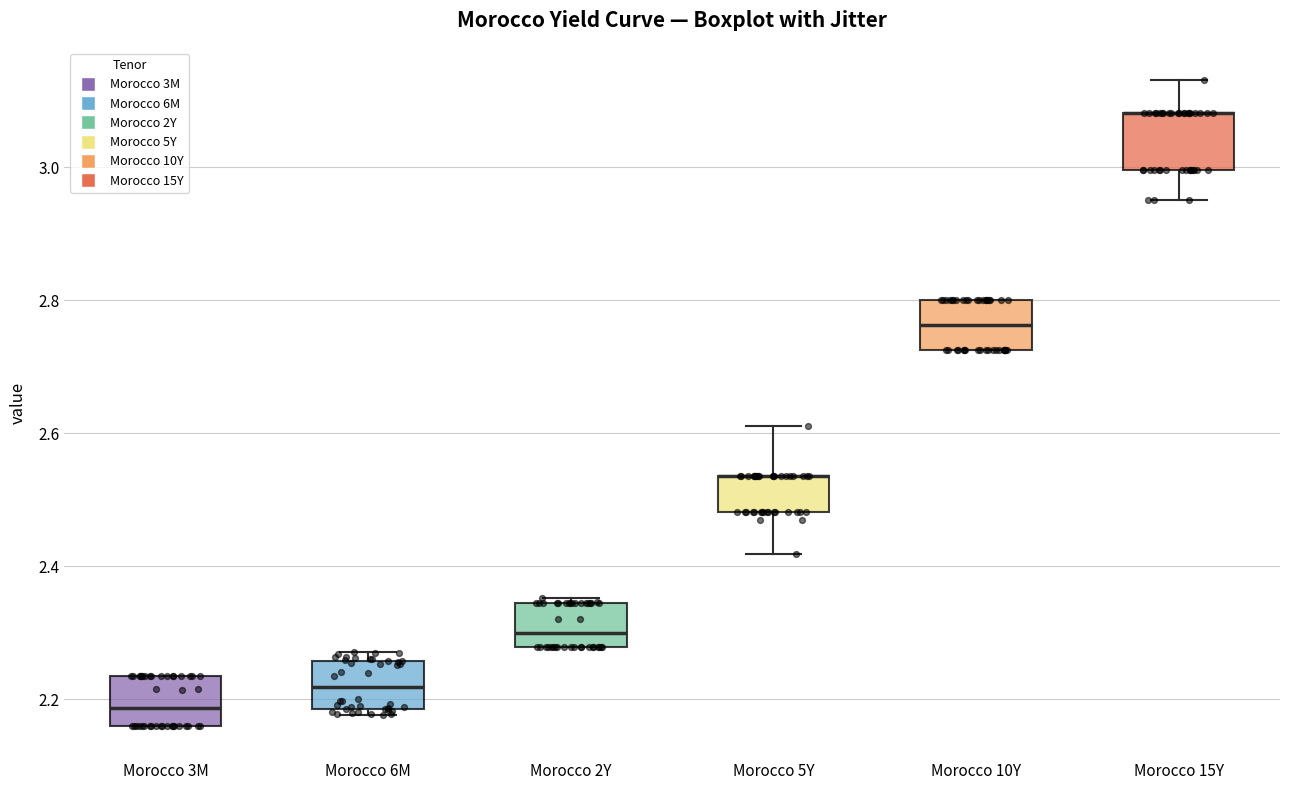

Where is the upper edge of the box for Morocco 5Y on the y-axis? The values are not printed on the chart, so give them approximately, as read against the axis.

2.54